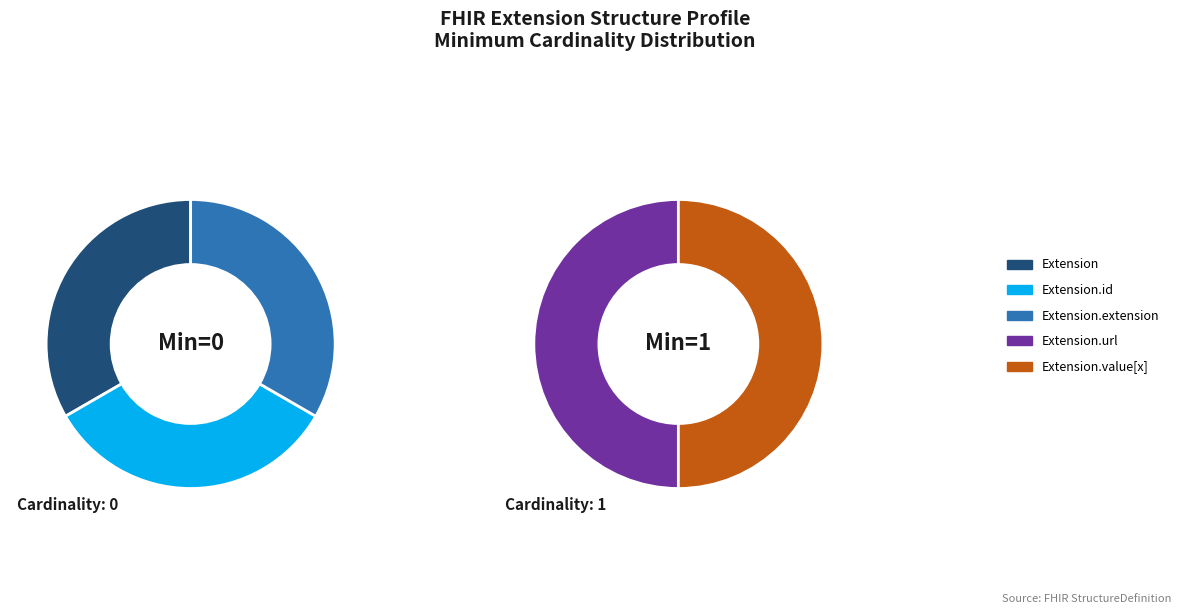

Which category has the biggest portion of the pie?

Extension.url